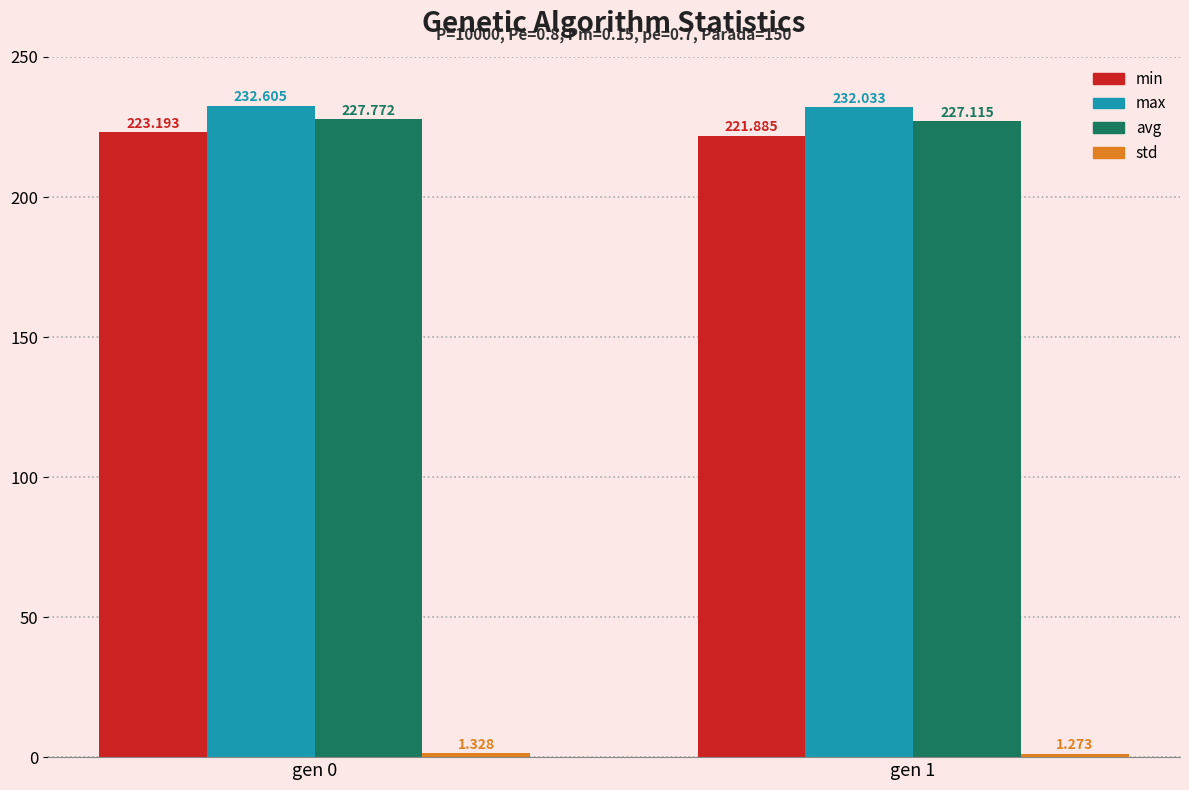

At which category is the sum across all series the highest?

gen 0